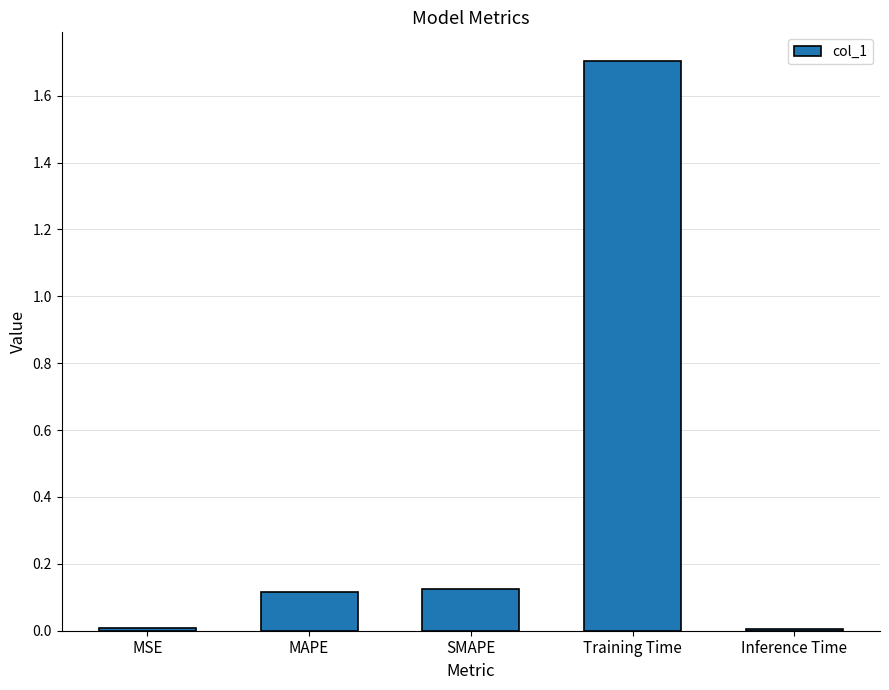

What position from the right is MAPE?

4